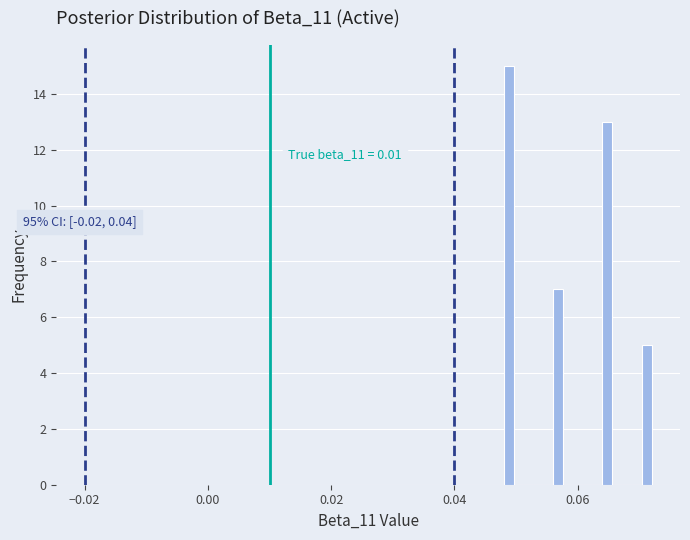

Around what value on the x-axis is the tallest bar? Give the approximate position of its centre, as read against the axis.

0.048